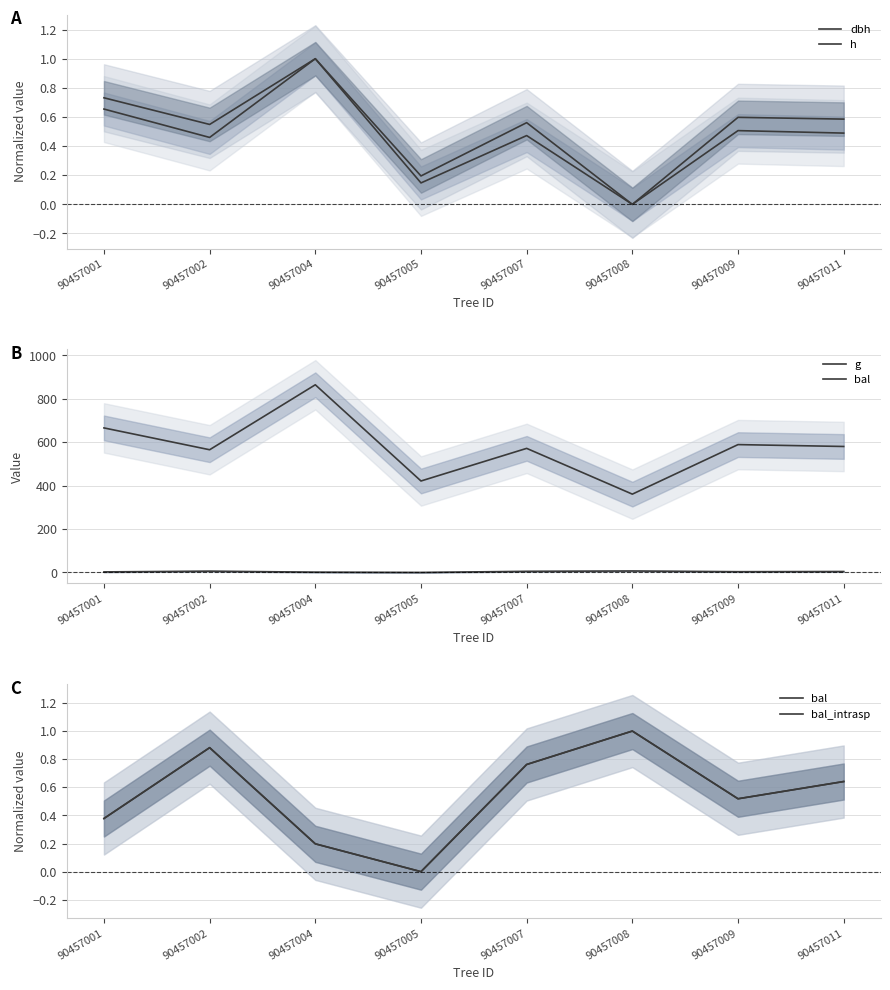

Where is bal_intrasp nearest to the value 0?

90457005